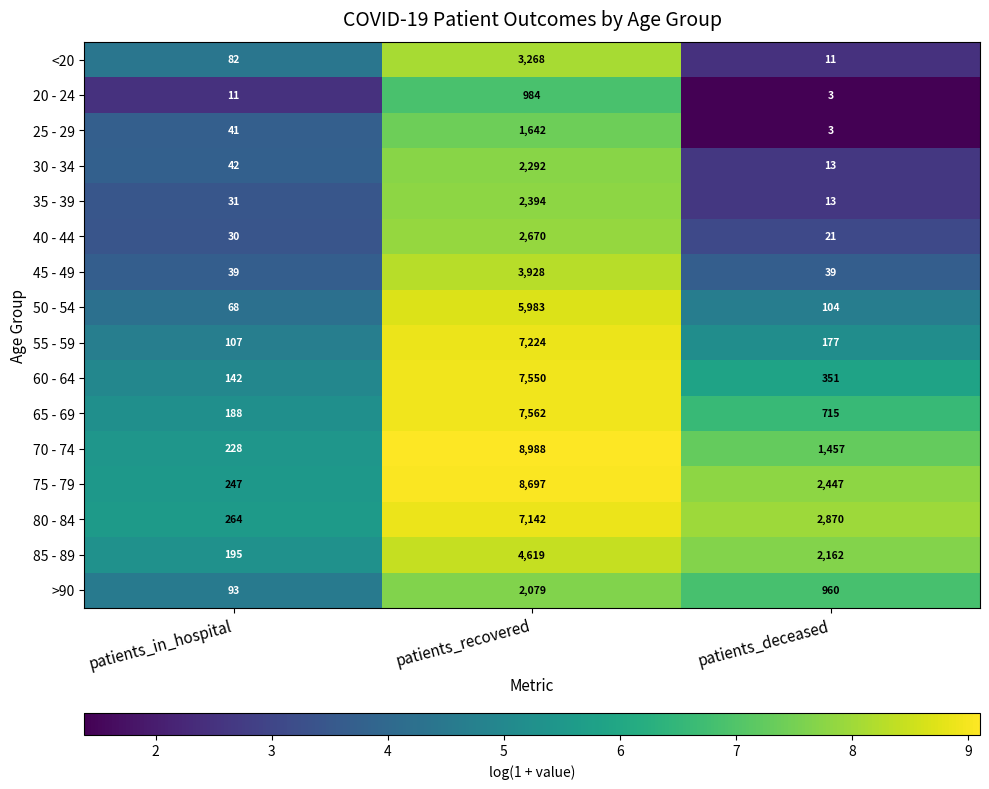

What is the highest value of the 65 - 69 series?

7562